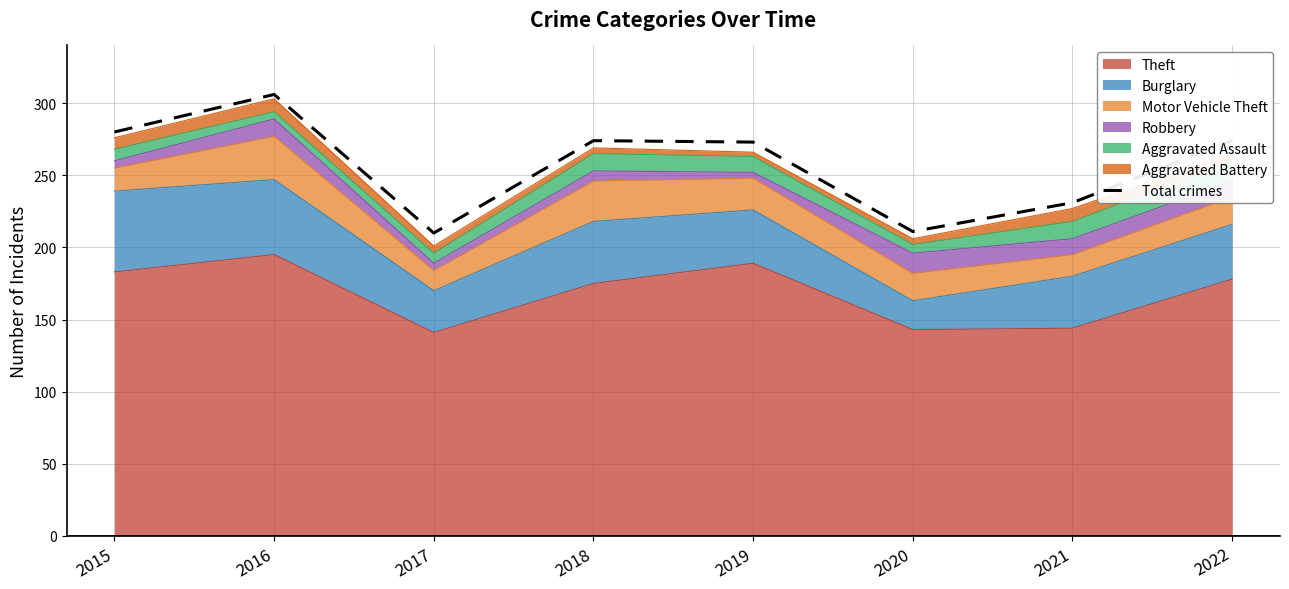

True or false: there are more than 2 points higher than both neighbors.

False